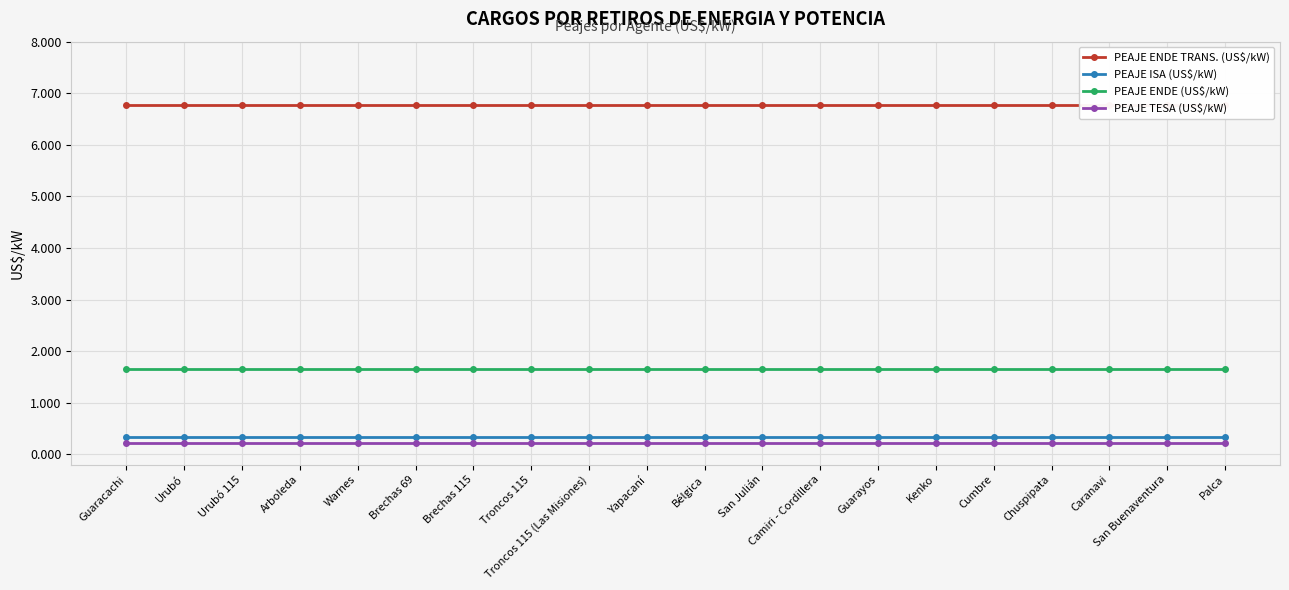

What is the value of the PEAJE TESA (US$/kW) point at the 18th from the left?

0.2